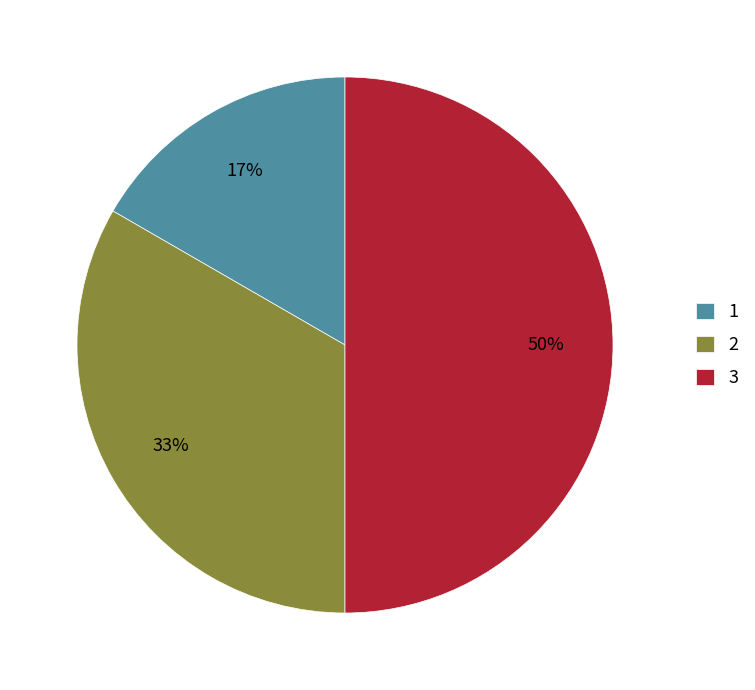

Between 1 and 3, which is larger?

3